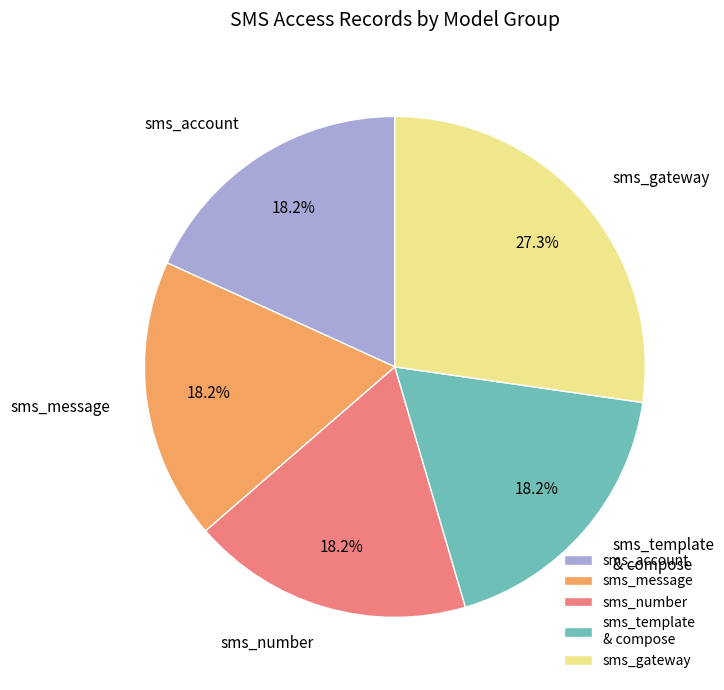

What percentage is NOT represented by sms_message?

81.8%